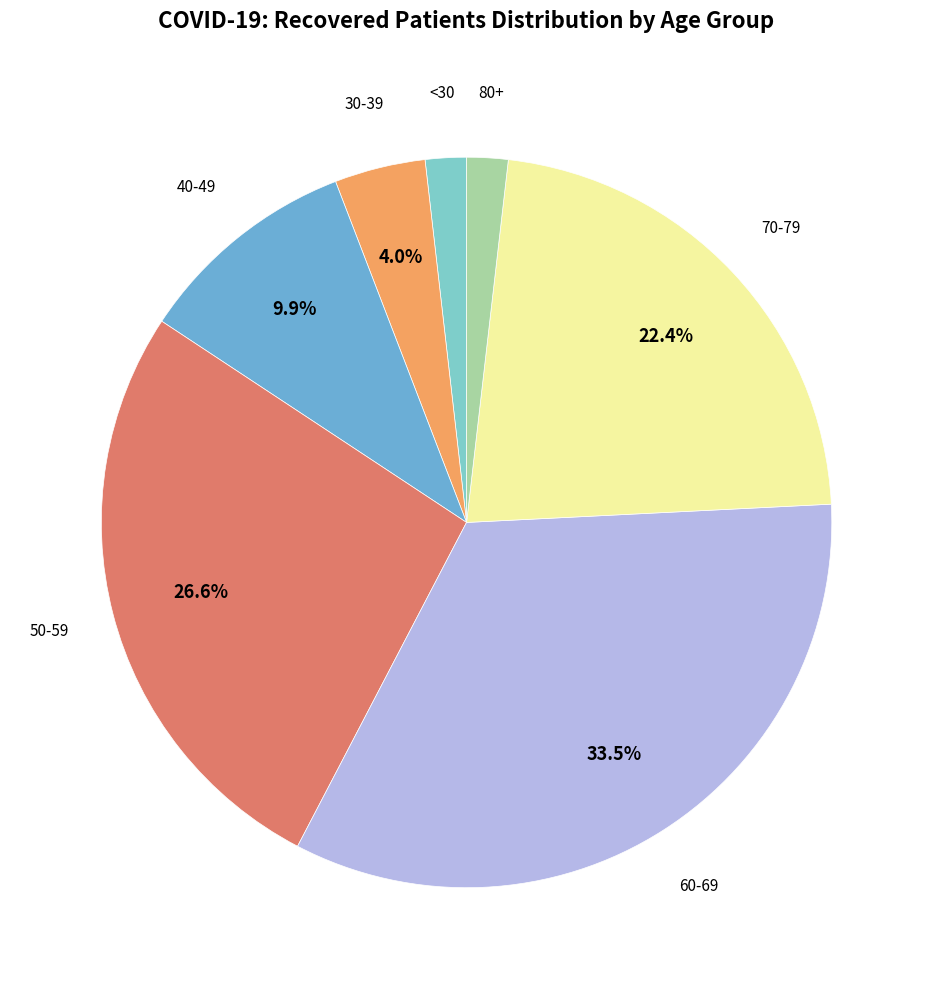

What is the ratio of the value at 40-49 to the value at 60-69?

0.3